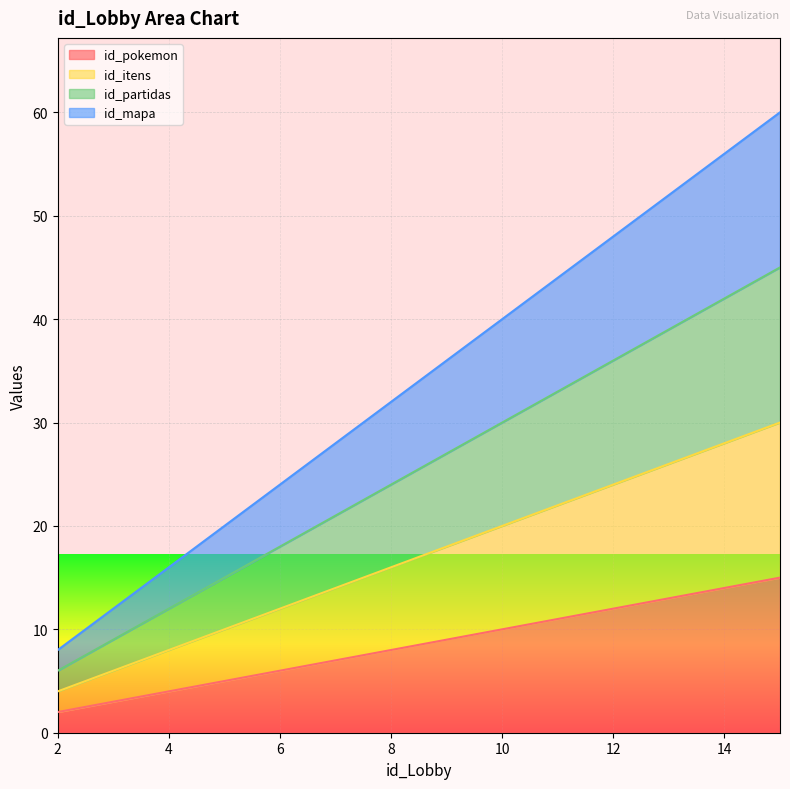

List the series in order of their peak value, highest first.

id_mapa, id_partidas, id_itens, id_pokemon